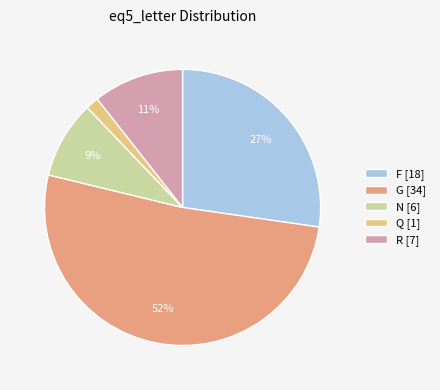

What percentage is the G slice, to the nearest percent?

52%